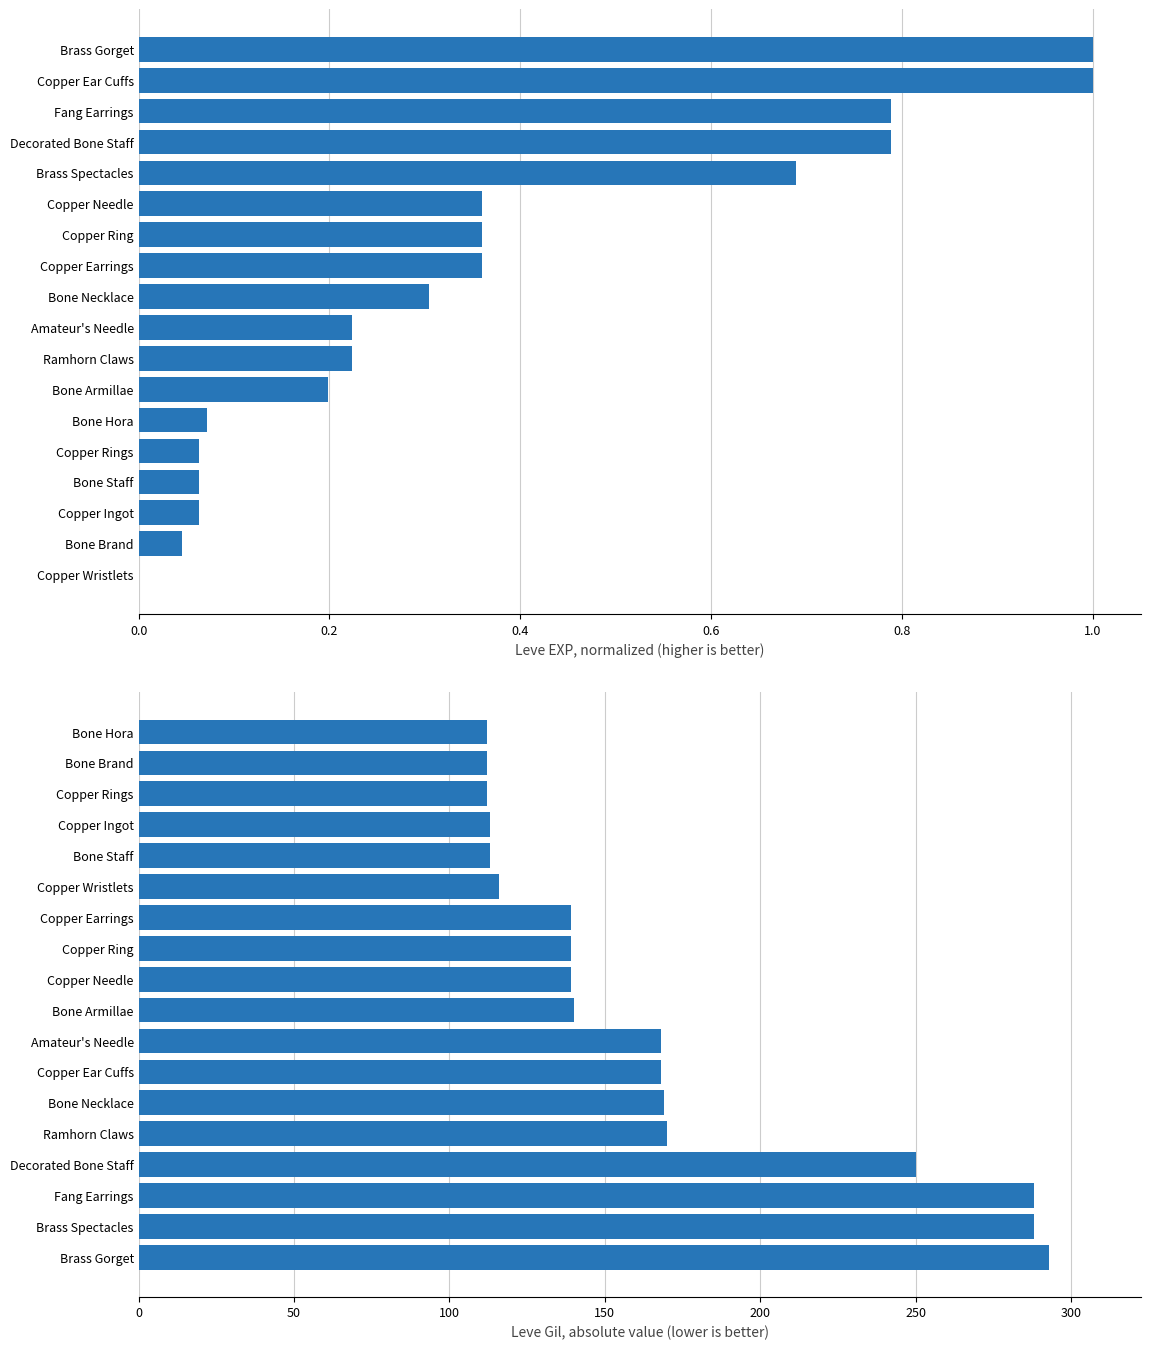

Which series changed the most between 0.4 and 1.0?

Leve Gil (absolute)